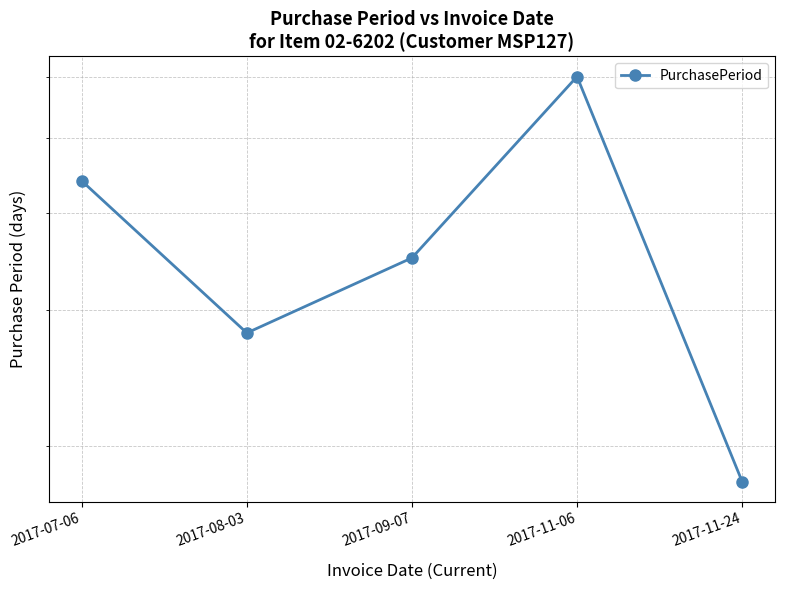

What is the sum of all values?

185